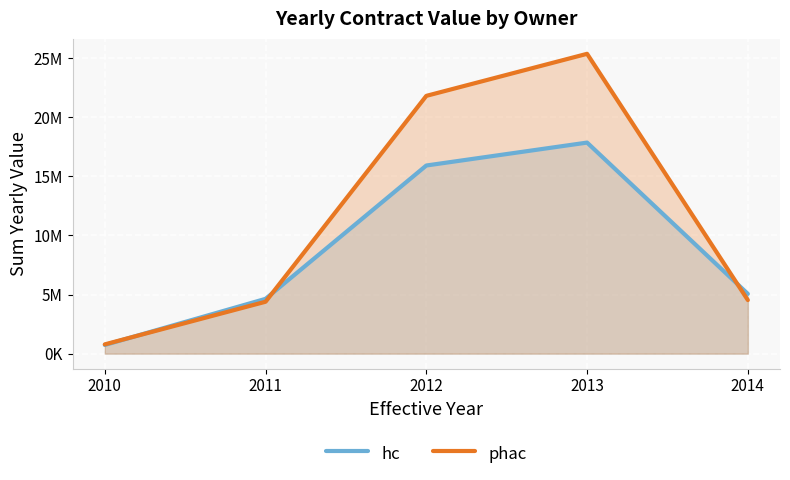

Which series changed the most between 2010 and 2012?

phac